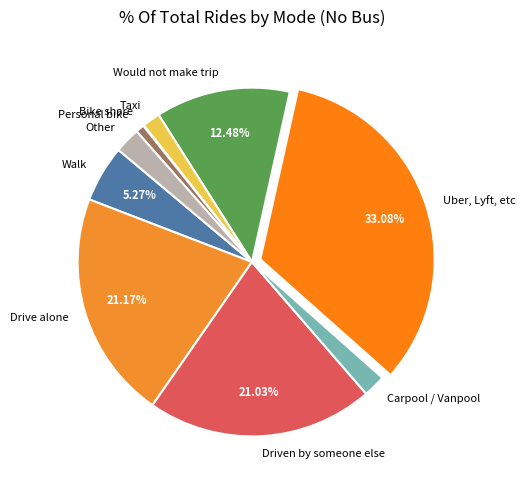

Which slice is the largest?

Uber, Lyft, etc